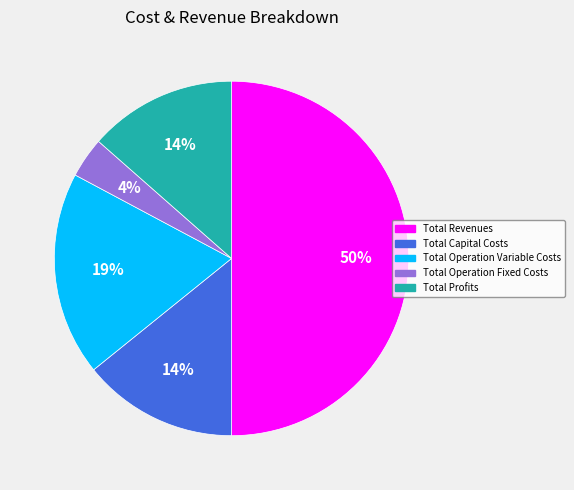

Which slice is the smallest?

Total Operation Fixed Costs